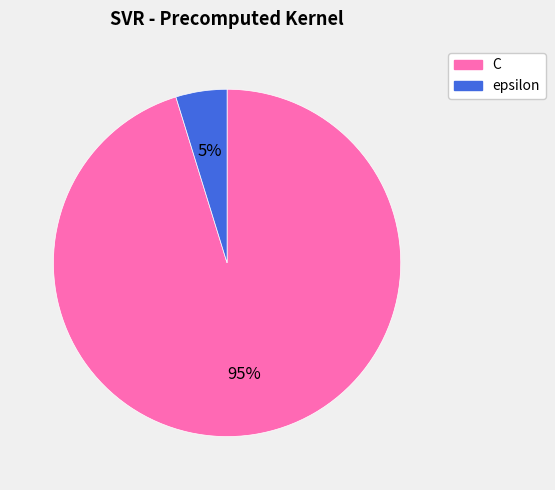

Which category accounts for the majority?

C